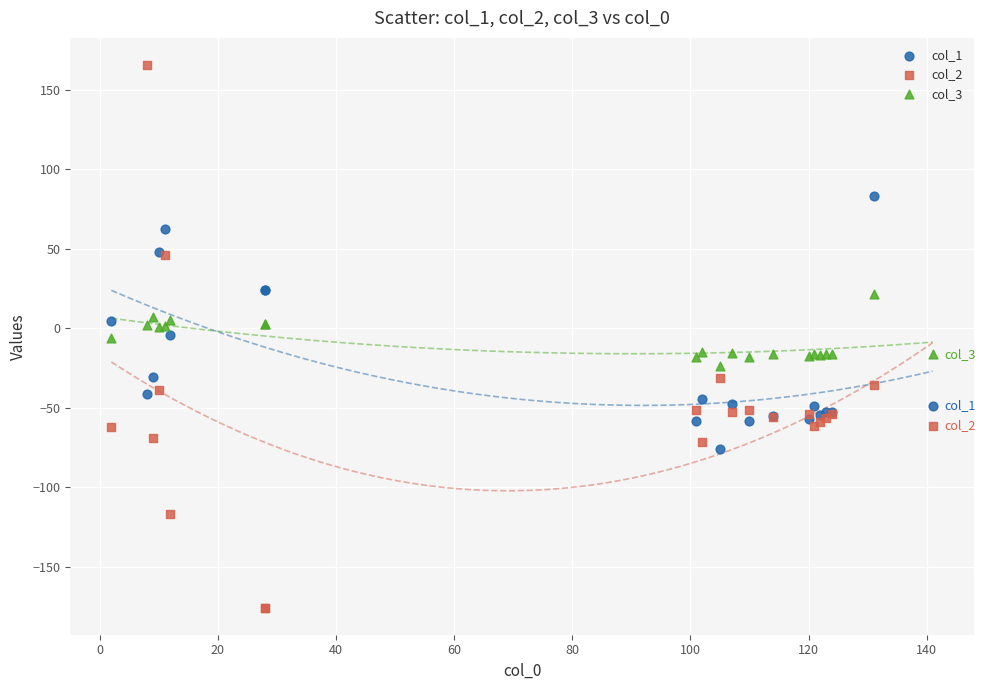

Which series reaches the maximum Y coordinate?

col_2